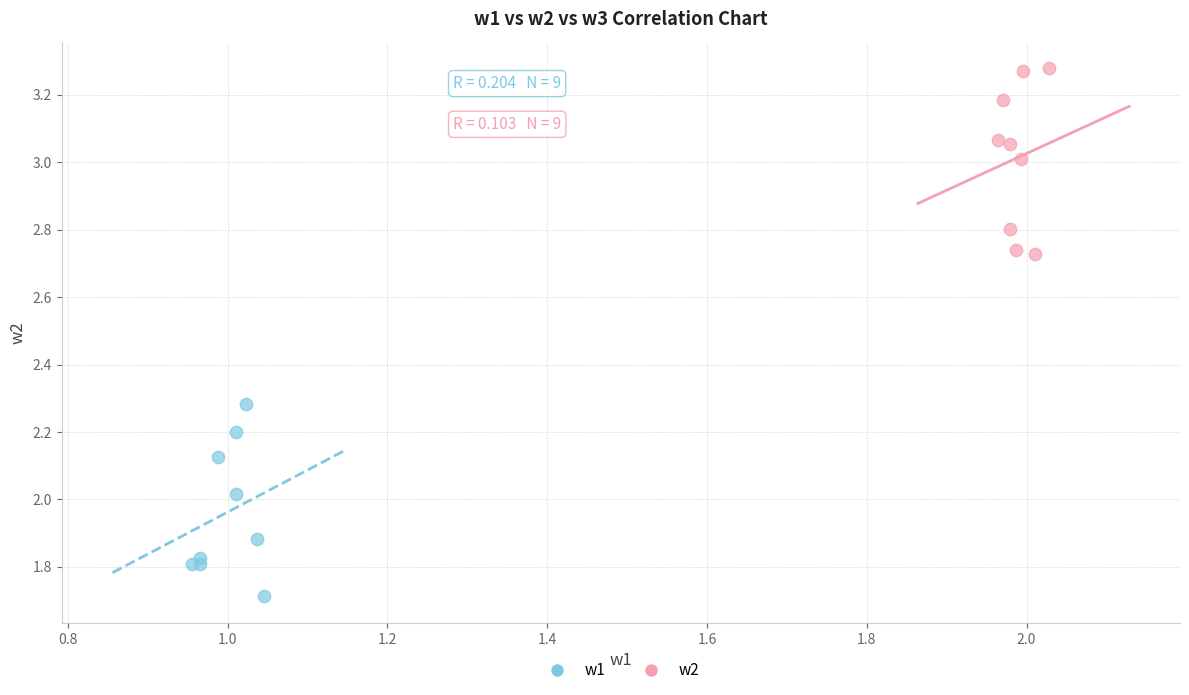

Which series contains the highest Y value?

w2